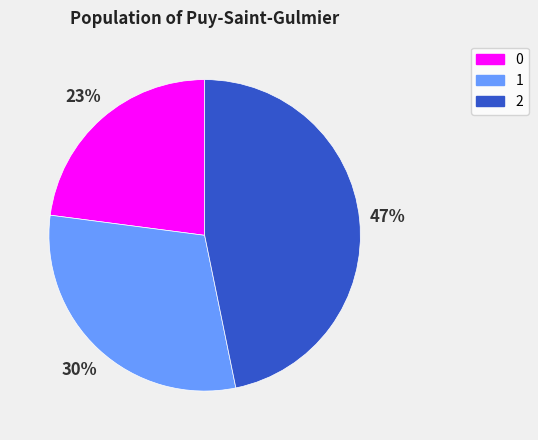

Combined, do 2 and 1 account for over 50%?

Yes